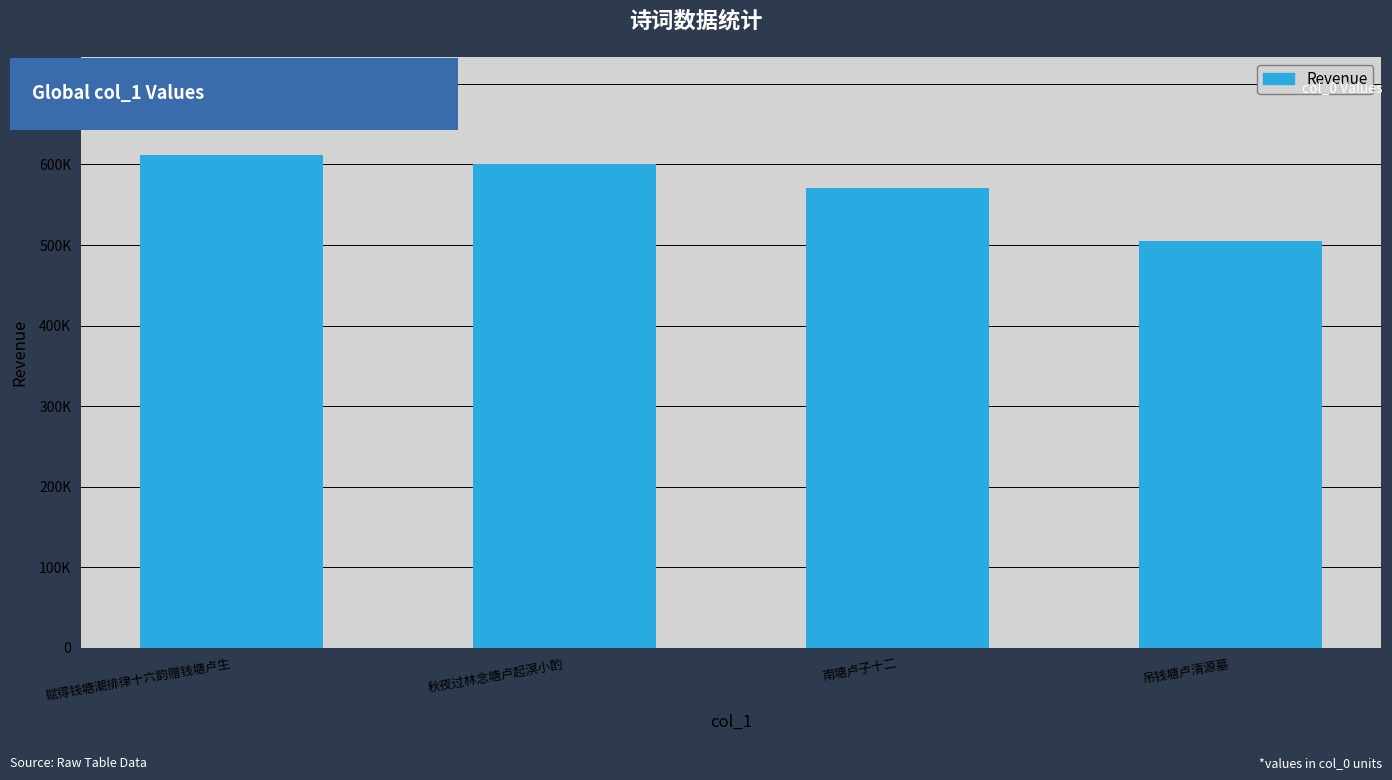

What is the sum of all values?

2288231